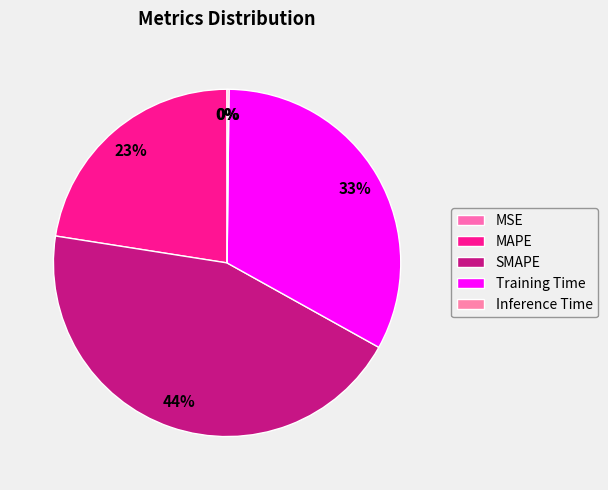

Rank the categories by value from highest to lowest.

SMAPE, Training Time, MAPE, Inference Time, MSE